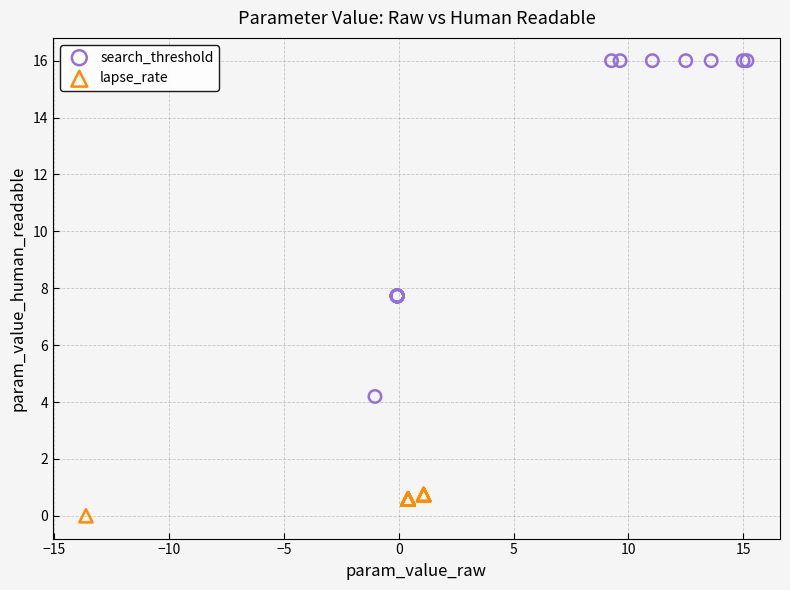

Which series reaches the maximum Y coordinate?

search_threshold